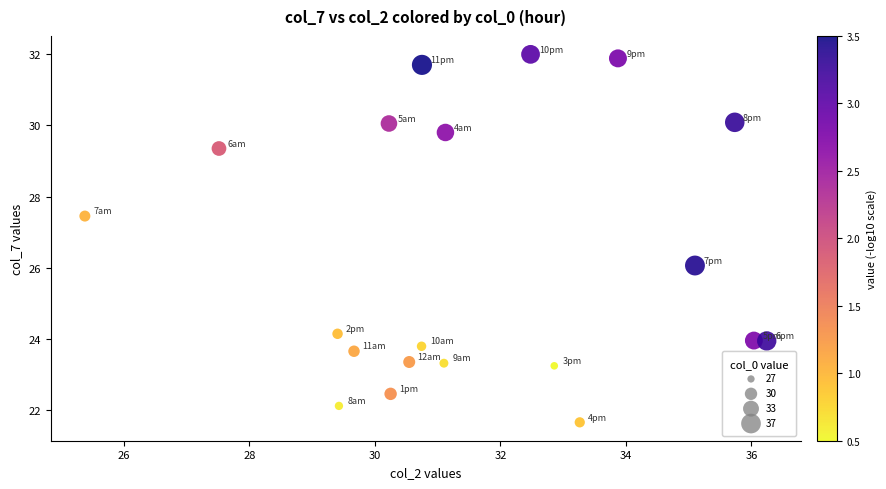

What is the range of X values (max minus min)?

10.9